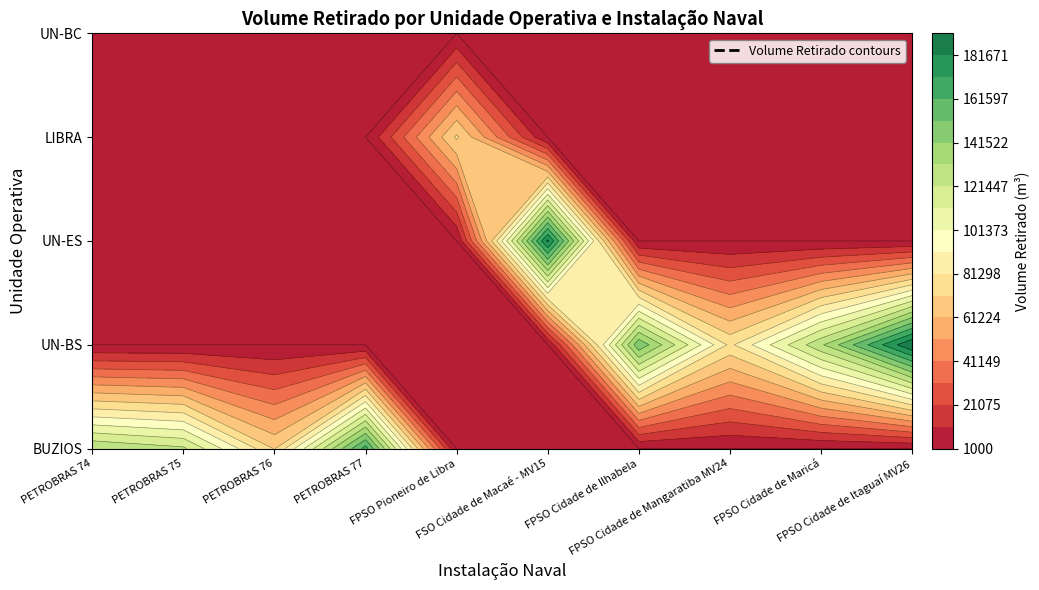

Which category has the highest value in the LIBRA series?

FPSO Pioneiro de Libra